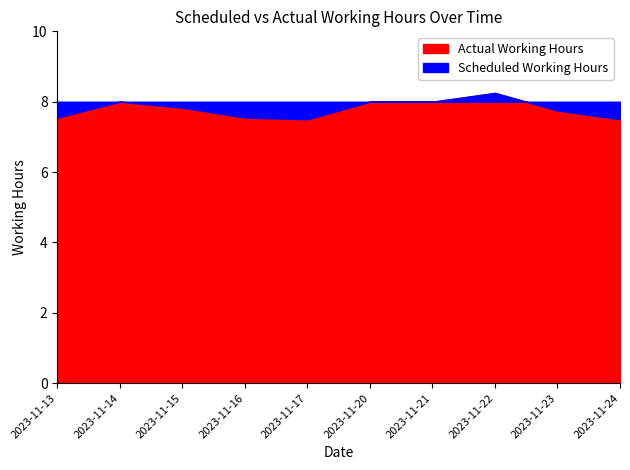

Where do Actual Working Hours and Scheduled Working Hours first cross each other?

2023-11-22 and 2023-11-23